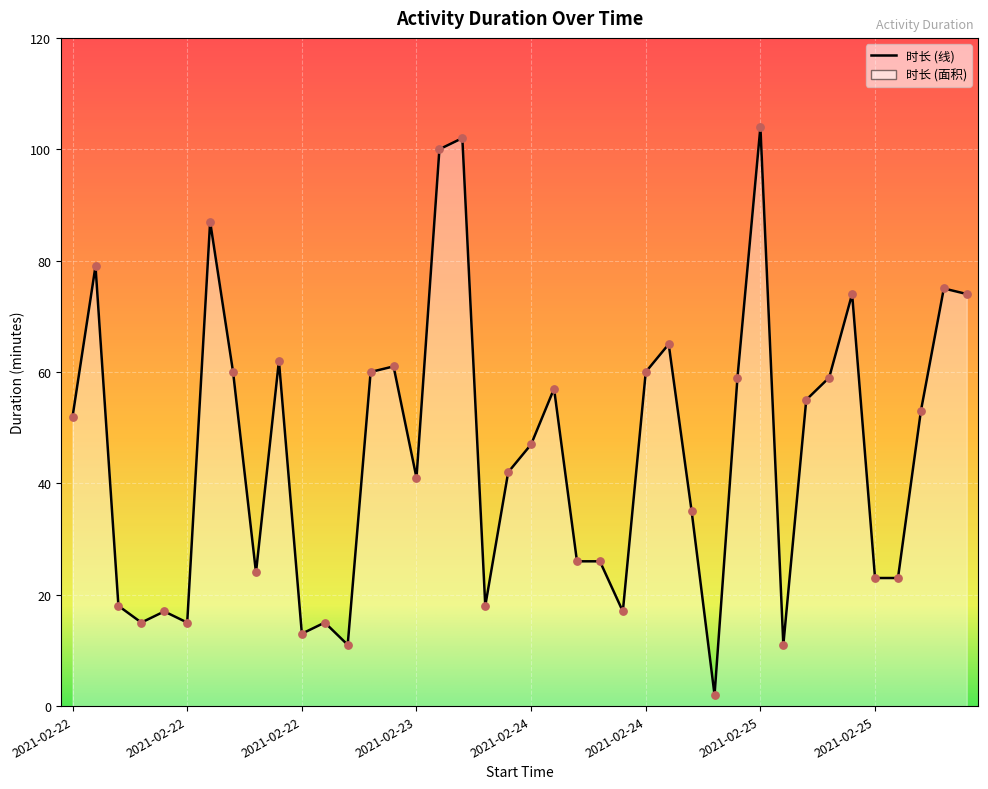

What is the greatest value displayed?

104